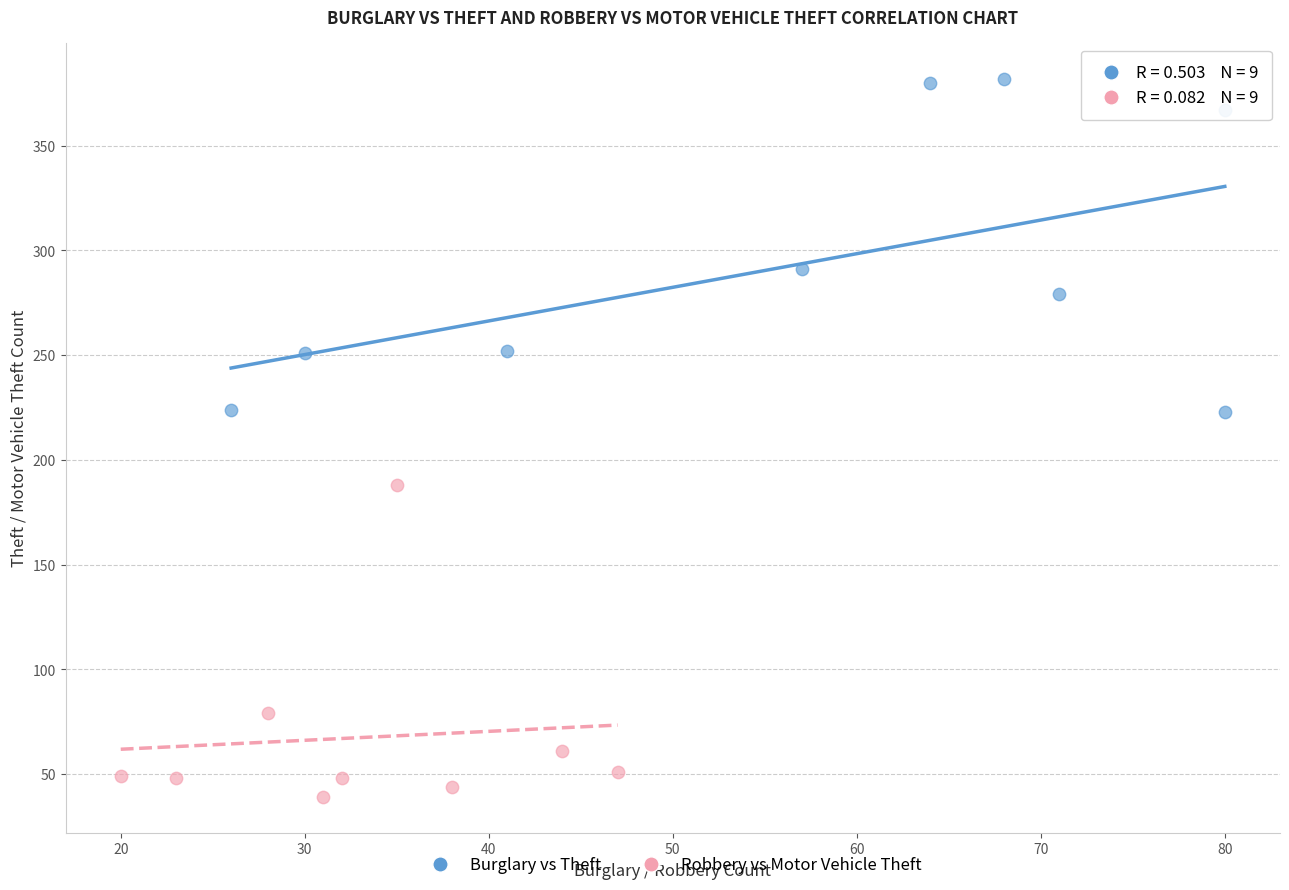

Which series contains the lowest Y value?

Robbery vs Motor Vehicle Theft